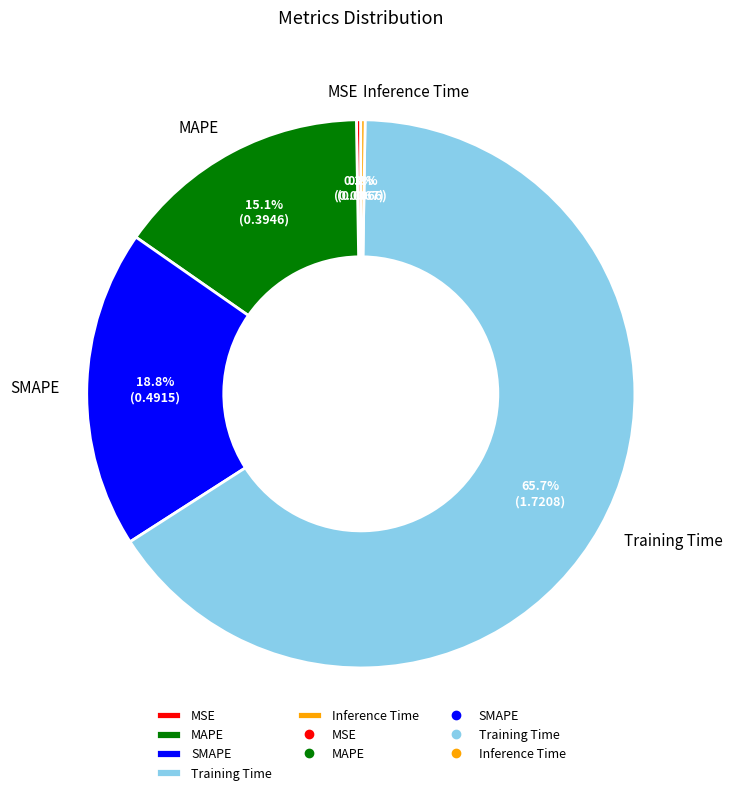

What percentage is the SMAPE slice, to the nearest percent?

19%